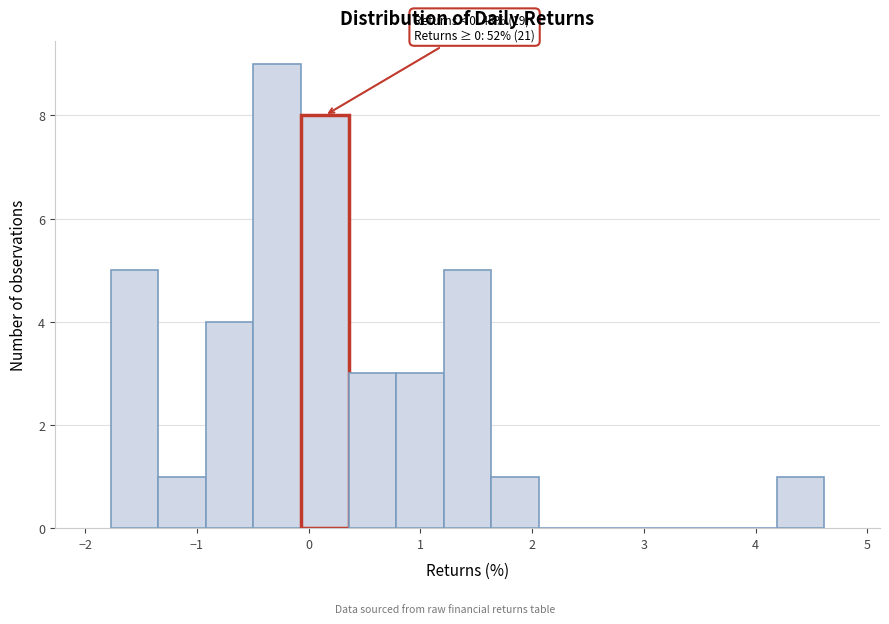

Over which range of the x-axis is the bar tallest?

-0.5 to -0.1